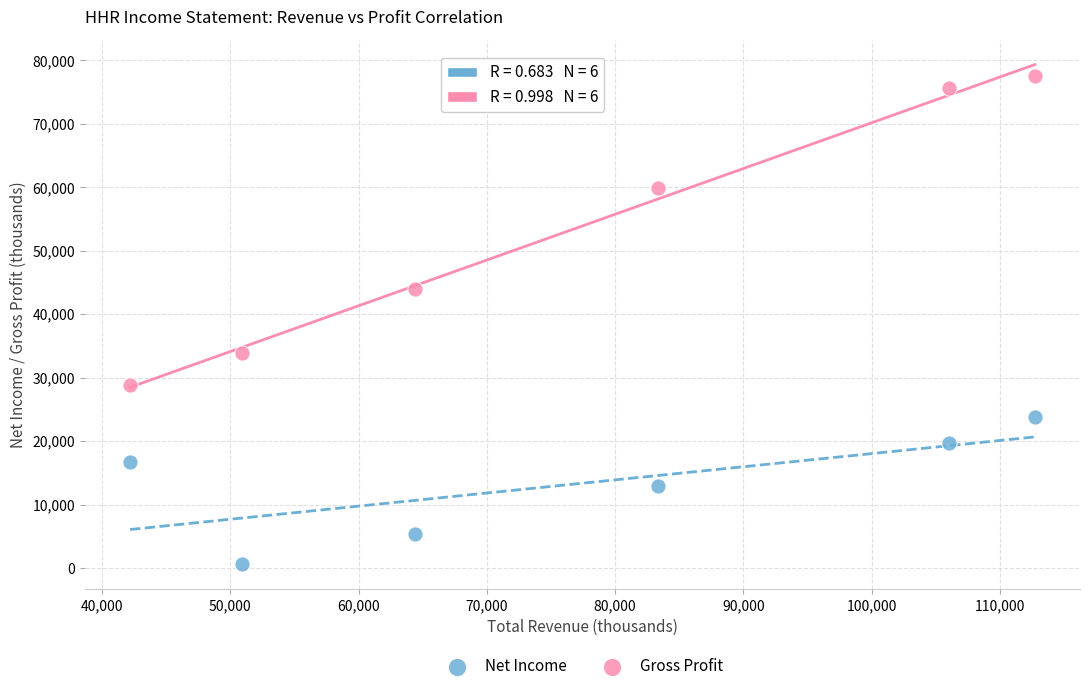

Across all data points, what is the average X value?

76583